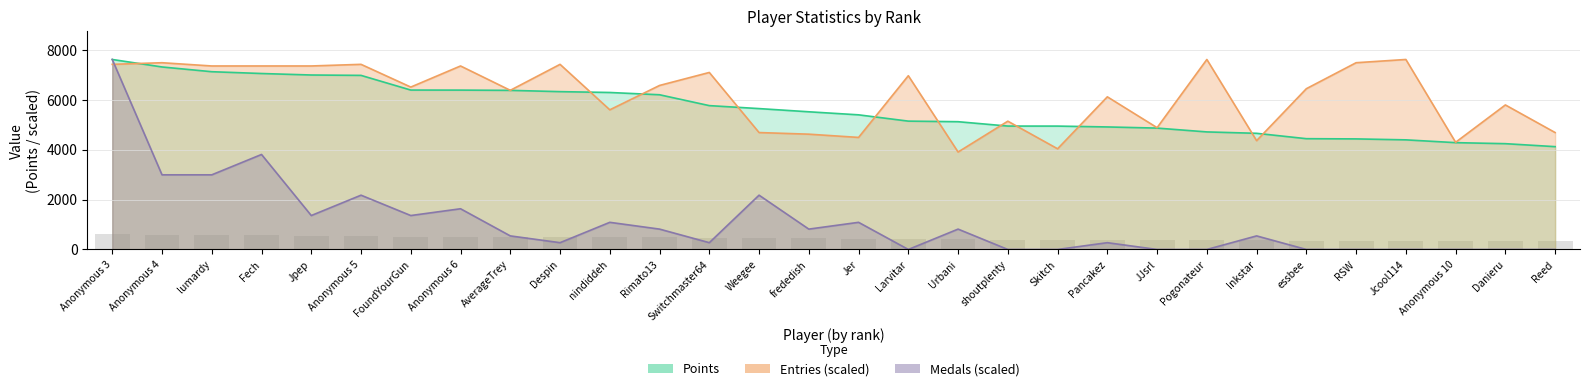

Which series has the largest total across all categories?

Entries